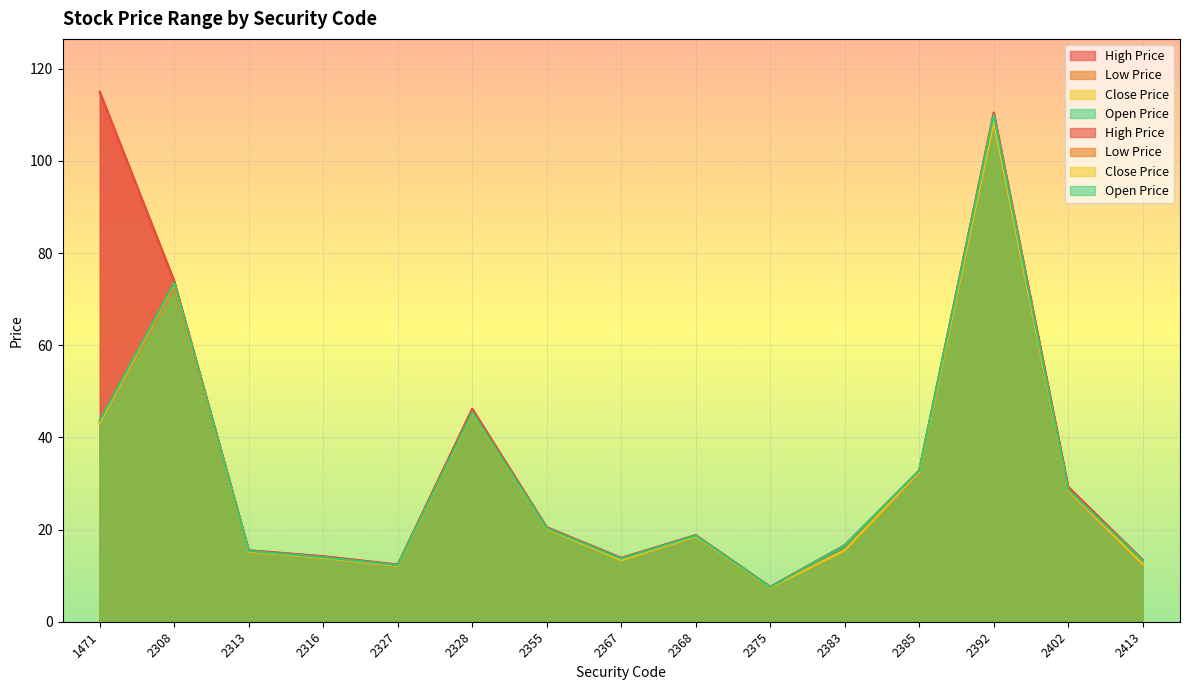

How many interior local valleys does the Open Price series have?

3